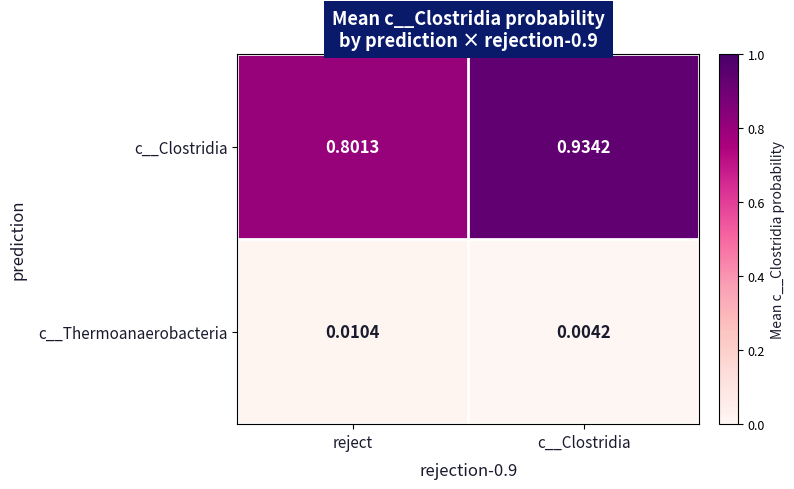

At which category is the sum across all series the highest?

c__Clostridia